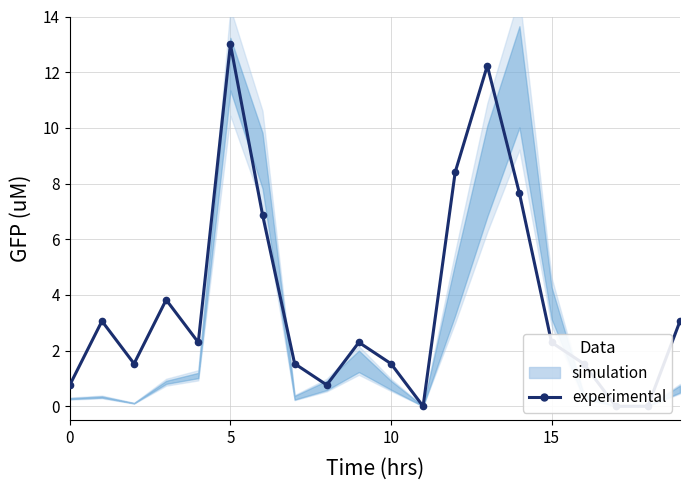

What is the difference between the maximum and minimum values?

13.0